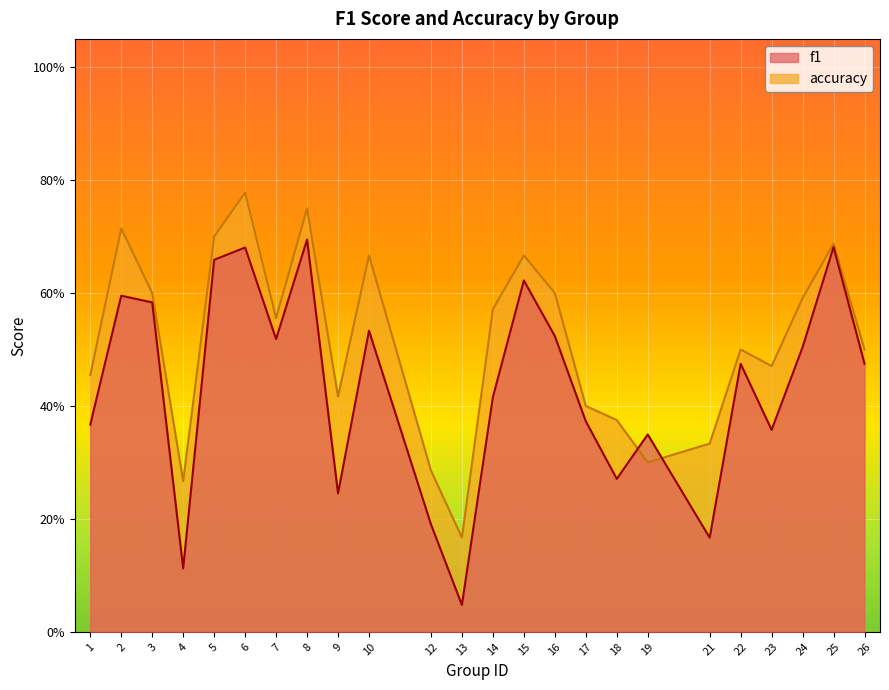

How many lines are shown in the chart?

2